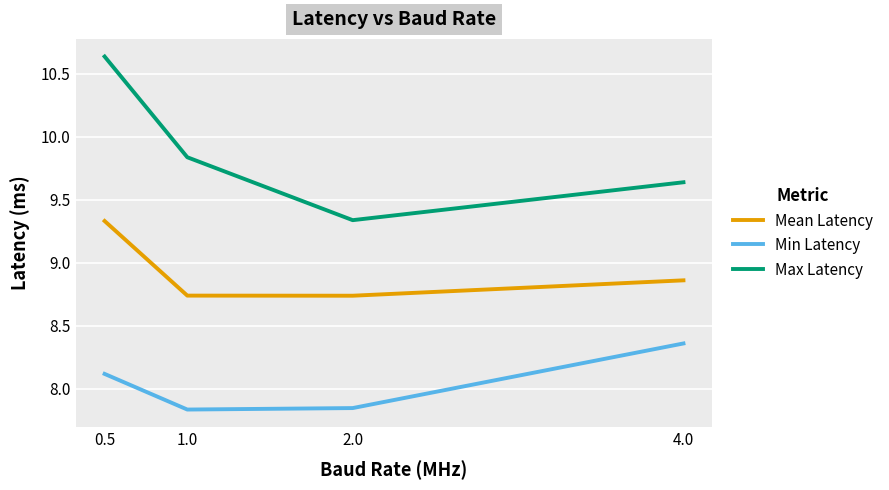

What is the sum of all Max Latency values?

39.4